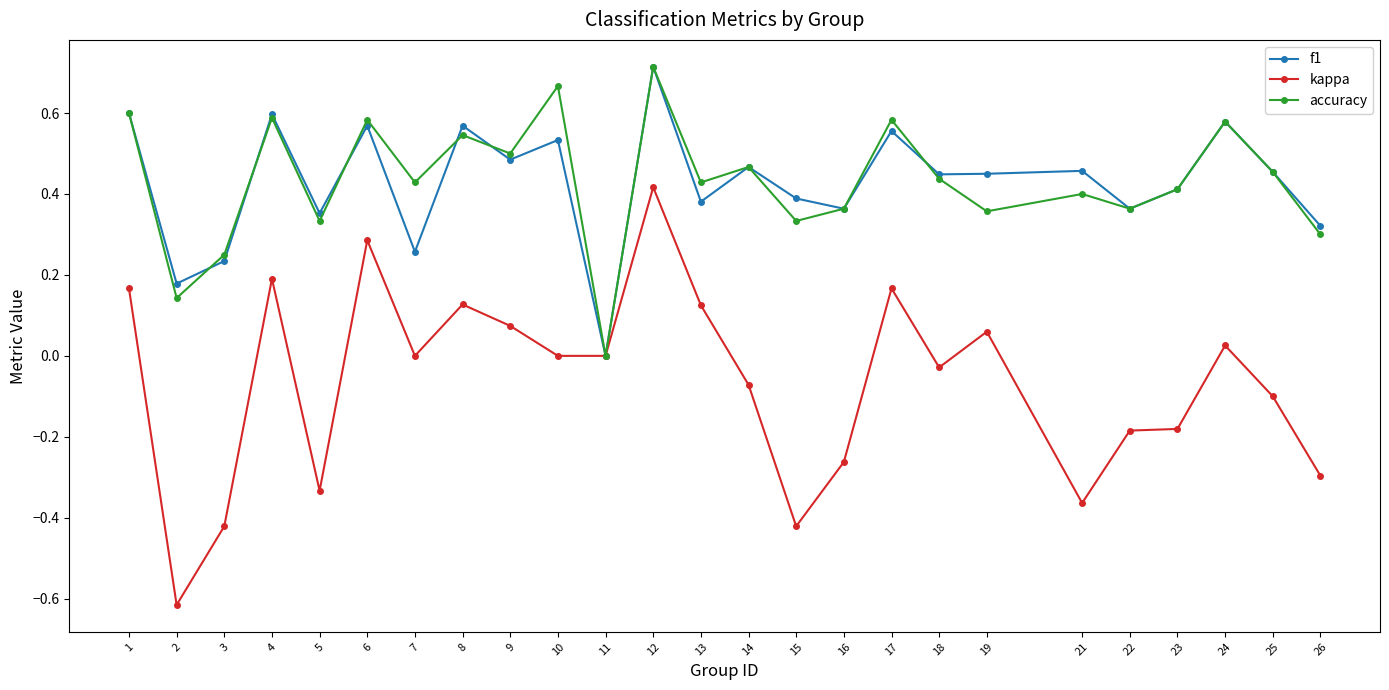

Where is the first local maximum for f1?

4